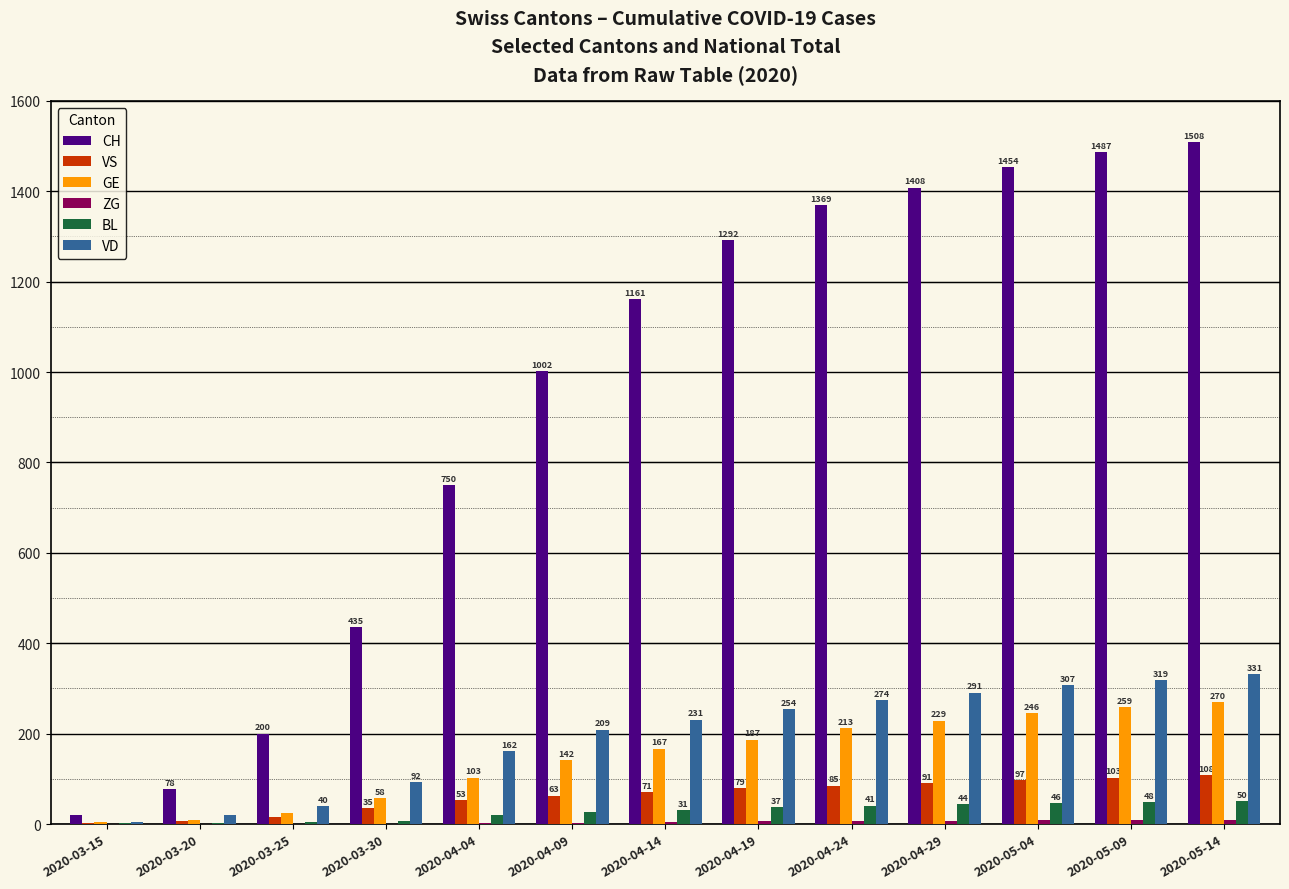

What is the difference between the BL values at 2020-03-15 and 2020-03-30?

5